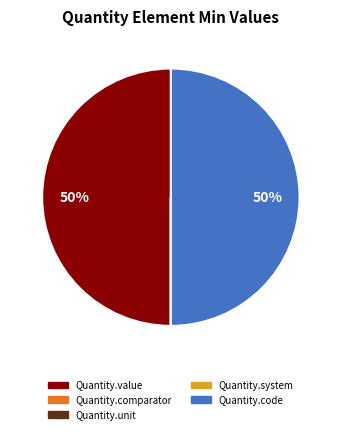

Does any single category account for the majority?

No